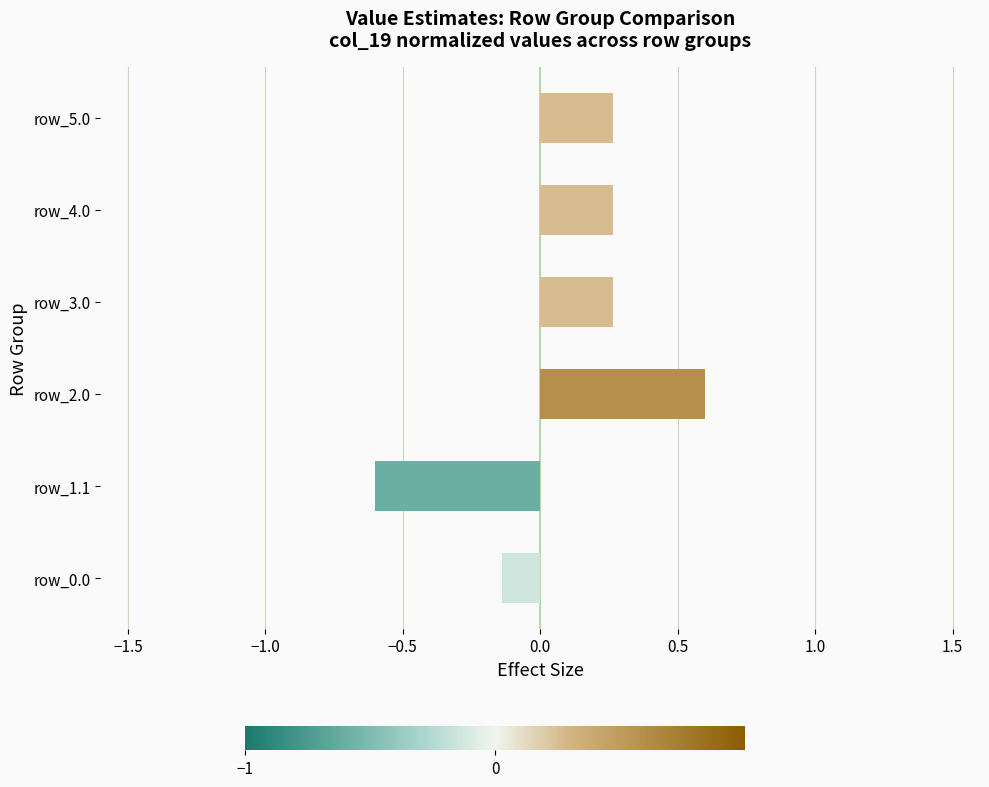

Between row_2.0 and row_3.0, which is larger?

row_2.0